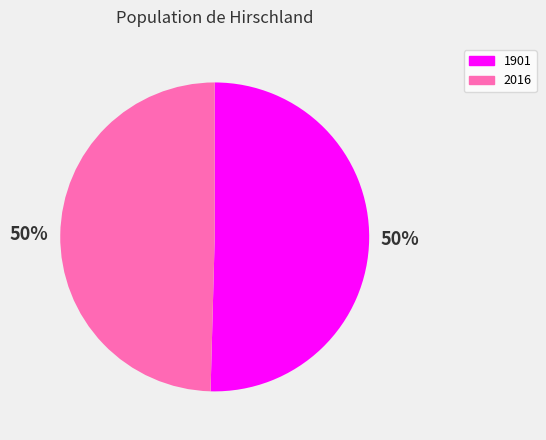

To the nearest percent, what is the combined percentage of 2016 and 1901?

100%